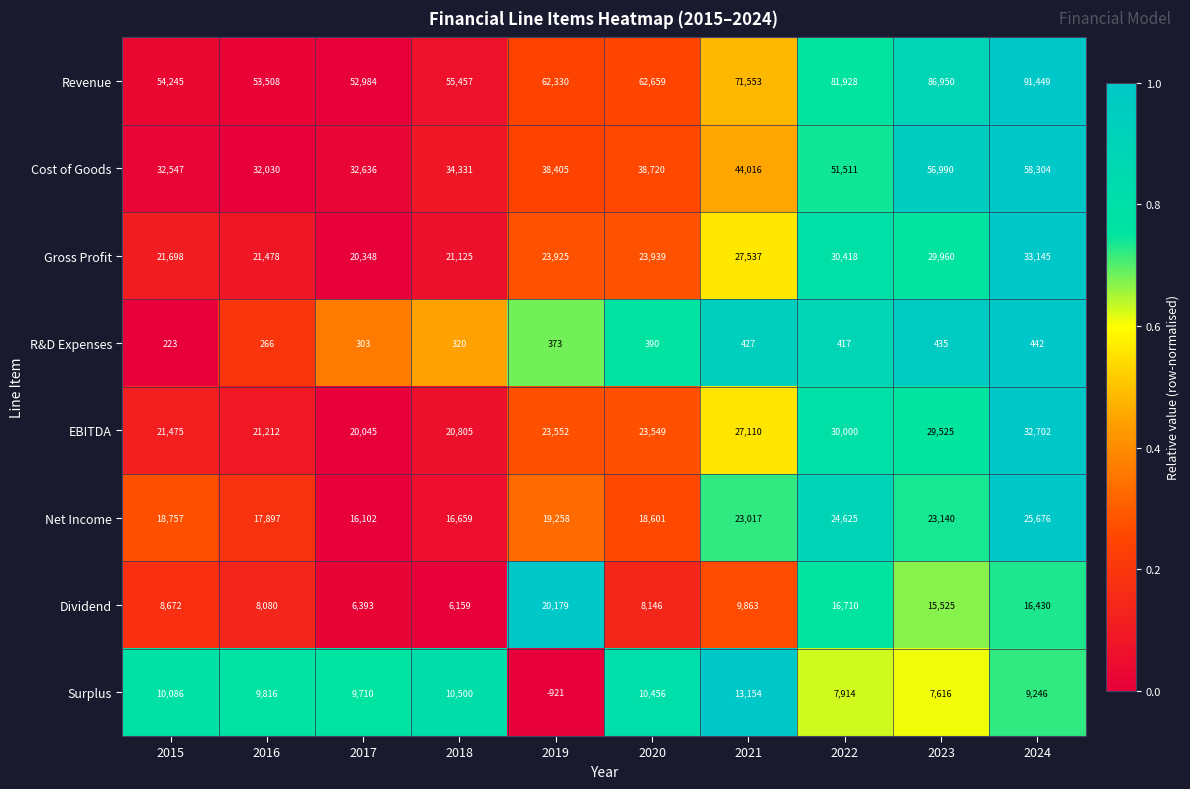

Which label corresponds to the smallest value in the chart?

2019